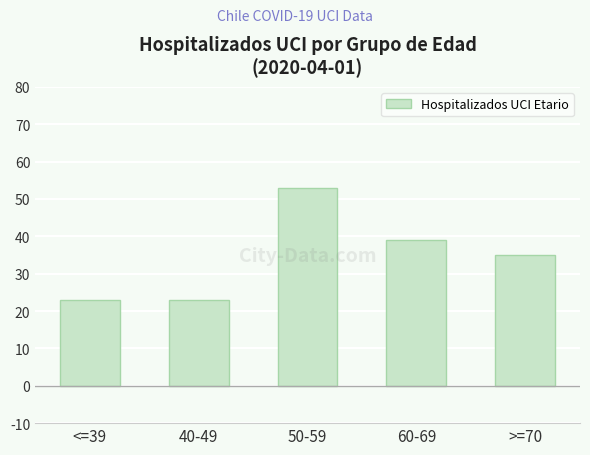

What value does the data have at 40-49, to the nearest 5?

25